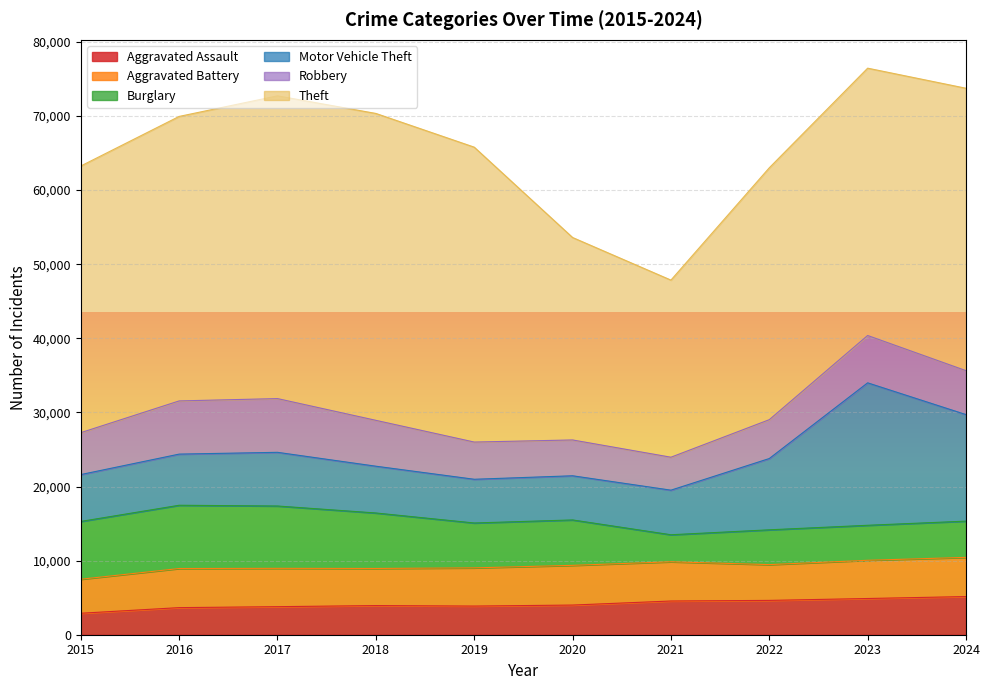

Reading left to right, list all the values displayed in this chart.

Aggravated Assault: 2015=2897	2016=3656	2017=3785	2018=3934	2019=3867	2020=4002	2021=4549	2022=4632	2023=4887	2024=5149
Aggravated Battery: 2015=4590	2016=5278	2017=5172	2018=5007	2019=5155	2020=5359	2021=5293	2022=4829	2023=5157	2024=5288
Burglary: 2015=7799	2016=8536	2017=8413	2018=7487	2019=6056	2020=6129	2021=3648	2022=4695	2023=4724	2024=4892
Motor Vehicle Theft: 2015=6324	2016=6902	2017=7243	2018=6312	2019=5899	2020=5958	2021=6016	2022=9620	2023=19222	2024=14376
Robbery: 2015=5654	2016=7178	2017=7251	2018=6190	2019=5022	2020=4834	2021=4447	2022=5242	2023=6388	2024=5927
Theft: 2015=35985	2016=38390	2017=40853	2018=41413	2019=39795	2020=27320	2021=23900	2022=33991	2023=36074	2024=38109